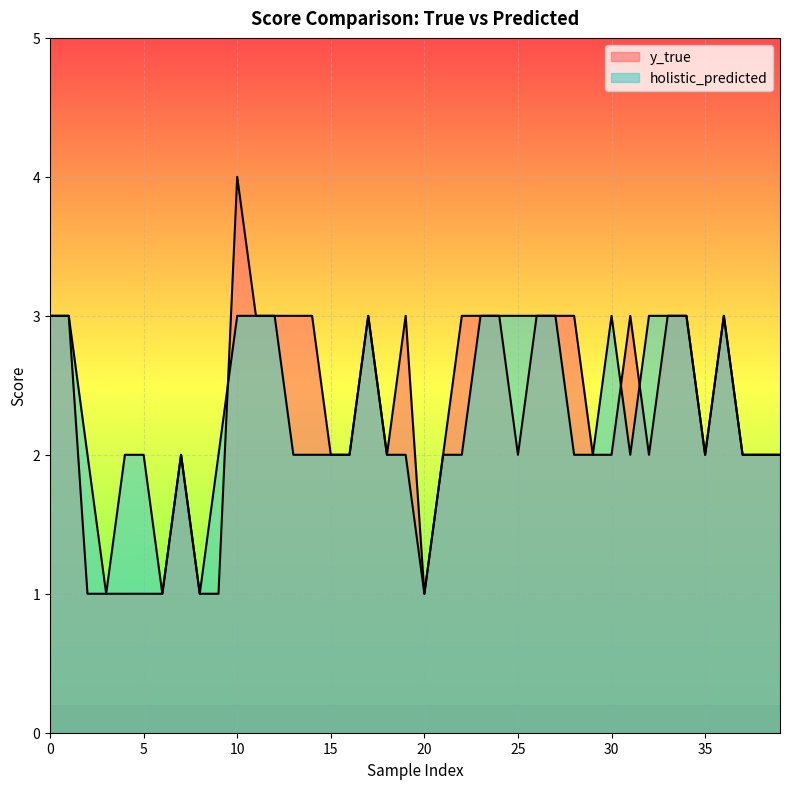

How many lines are shown in the chart?

2